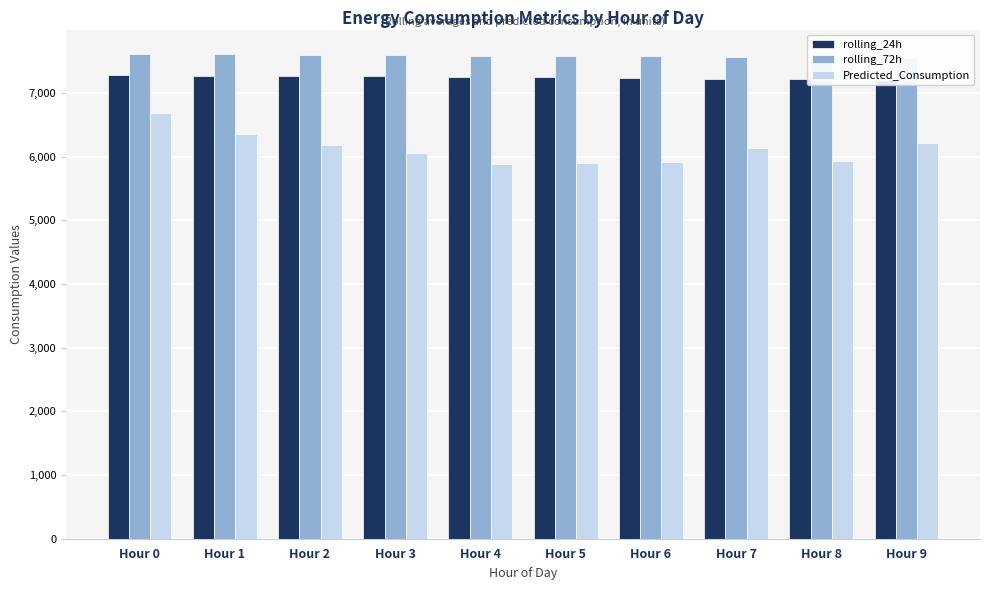

What is the minimum value for rolling_24h?

7205.9